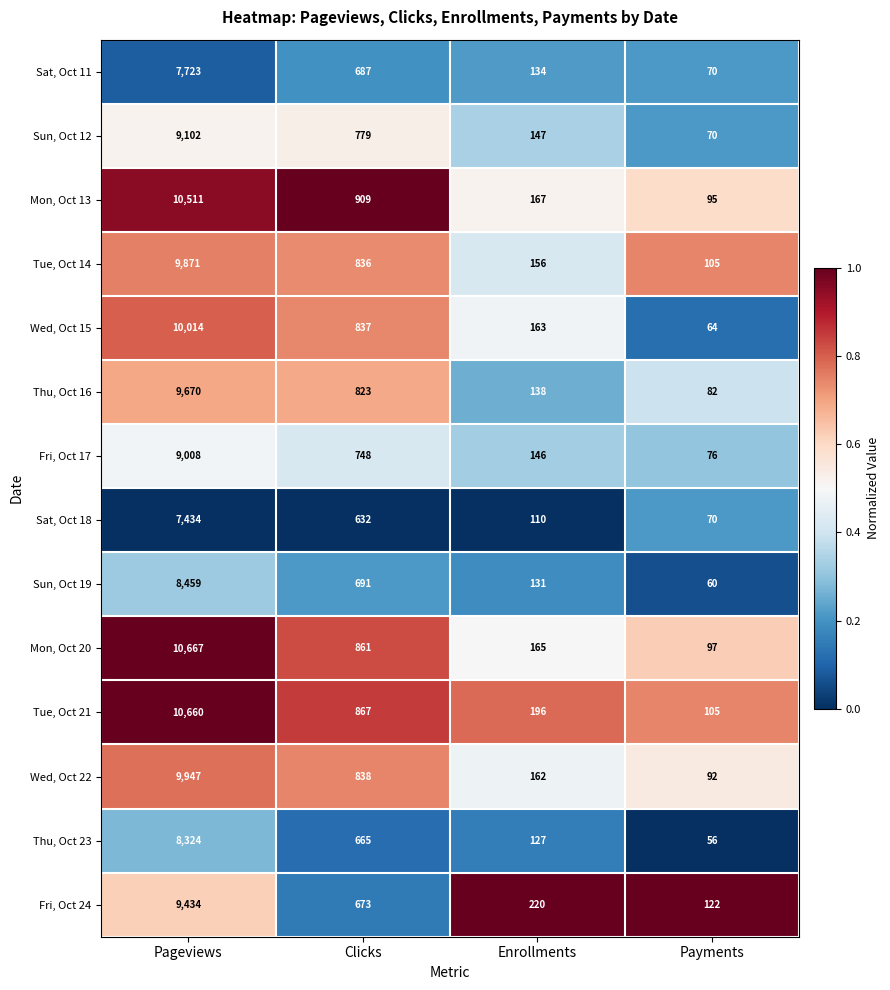

The Tue, Oct 14 series shows 1109 at Clicks. True or false?

False